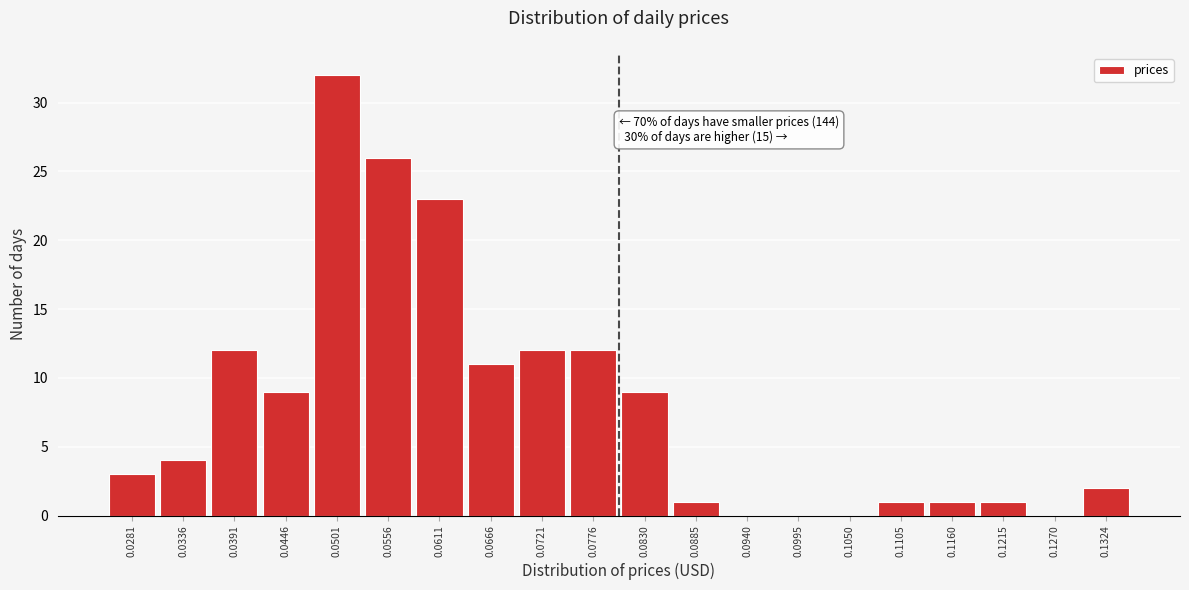

Reading left to right, list all the values displayed in this chart.

0.0281=3	0.0336=4	0.0391=12	0.0446=9	0.0501=32	0.0556=26	0.0611=23	0.0666=11	0.0721=12	0.0776=12	0.0830=9	0.0885=1	0.0940=0	0.0995=0	0.1050=0	0.1105=1	0.1160=1	0.1215=1	0.1270=0	0.1324=2